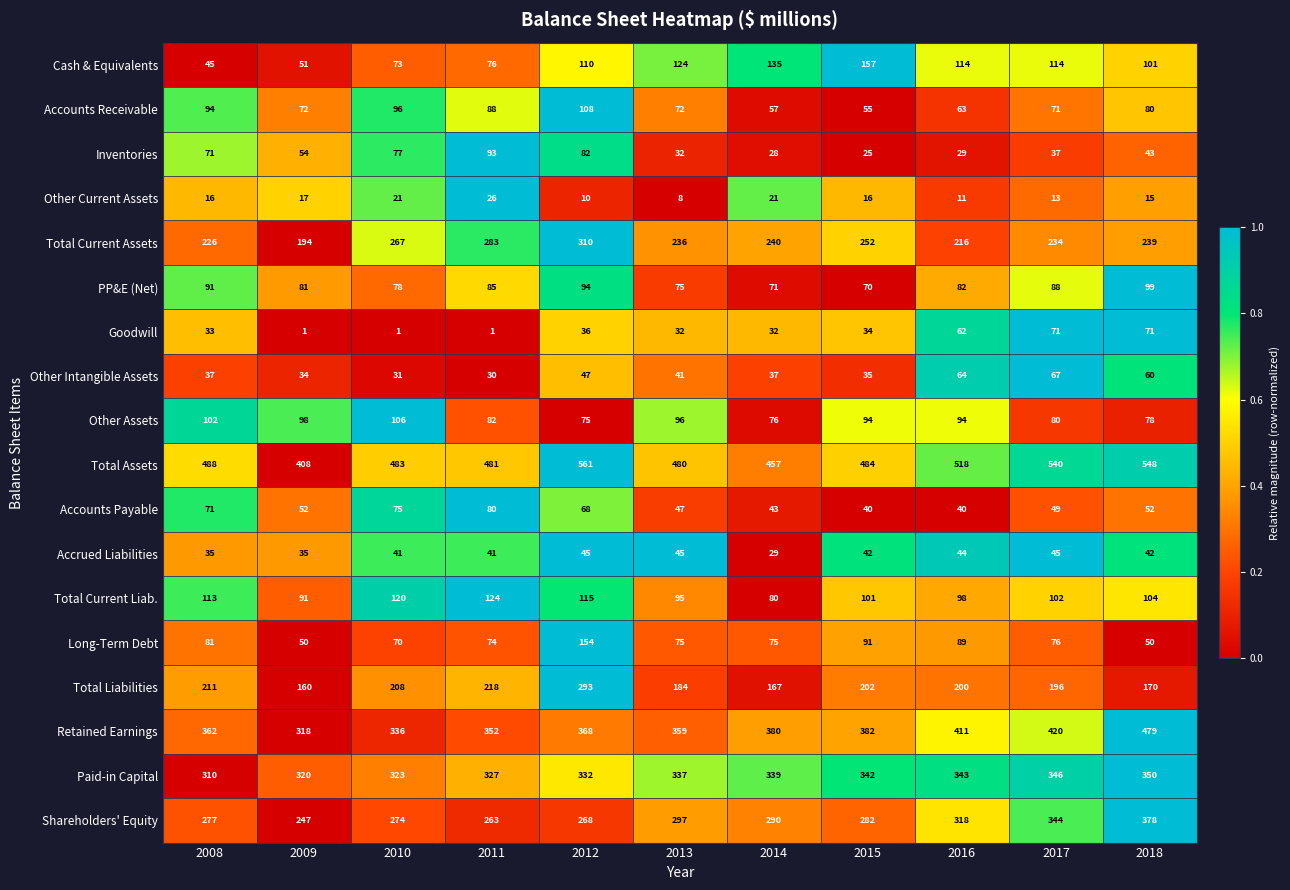

Where is Other Intangible Assets nearest to the value 48?

2012